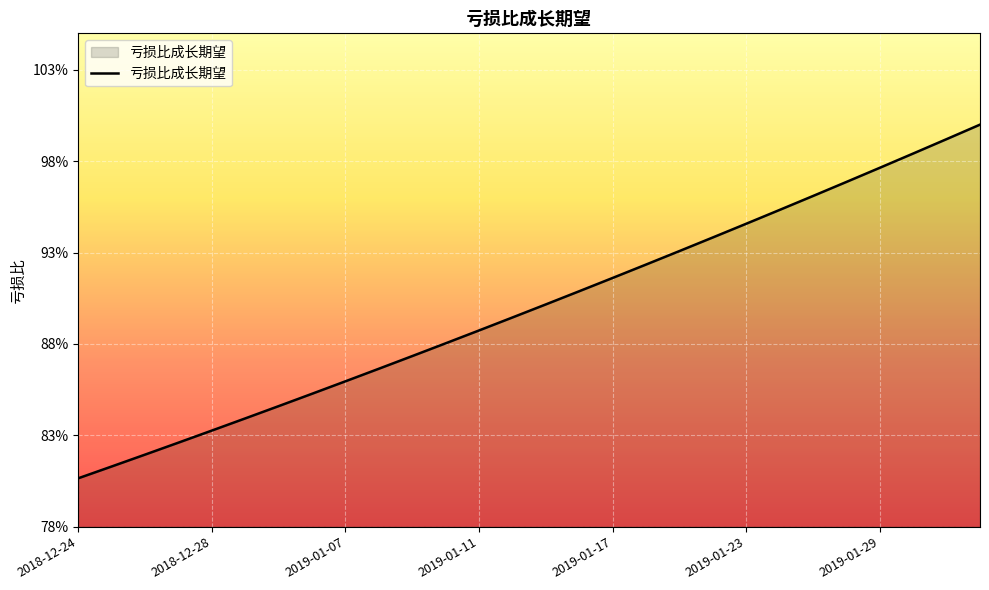

Is this an area chart (filled region under the line)?

Yes